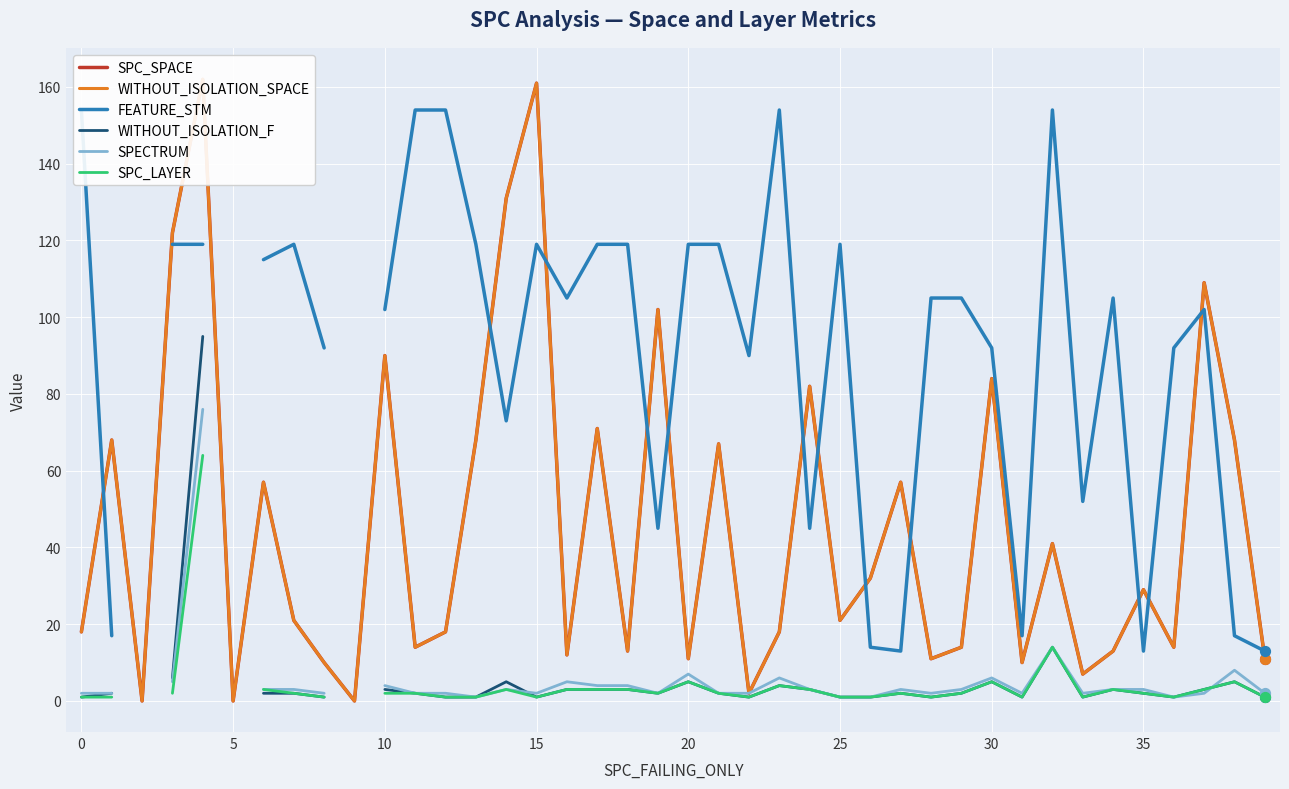

What are all the series names shown in the legend?

SPC_SPACE, WITHOUT_ISOLATION_SPACE, FEATURE_STM, WITHOUT_ISOLATION_F, SPECTRUM, SPC_LAYER